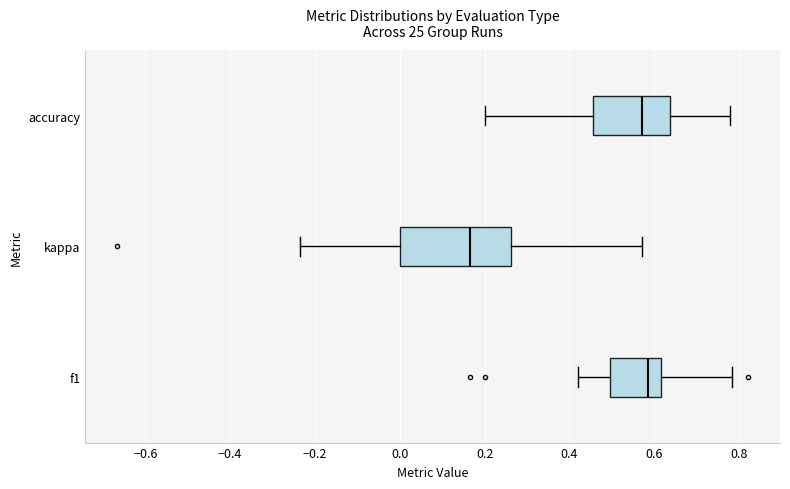

Where does the median line of the box for kappa sit on the x-axis? The values are not printed on the chart, so give them approximately, as read against the axis.

0.16